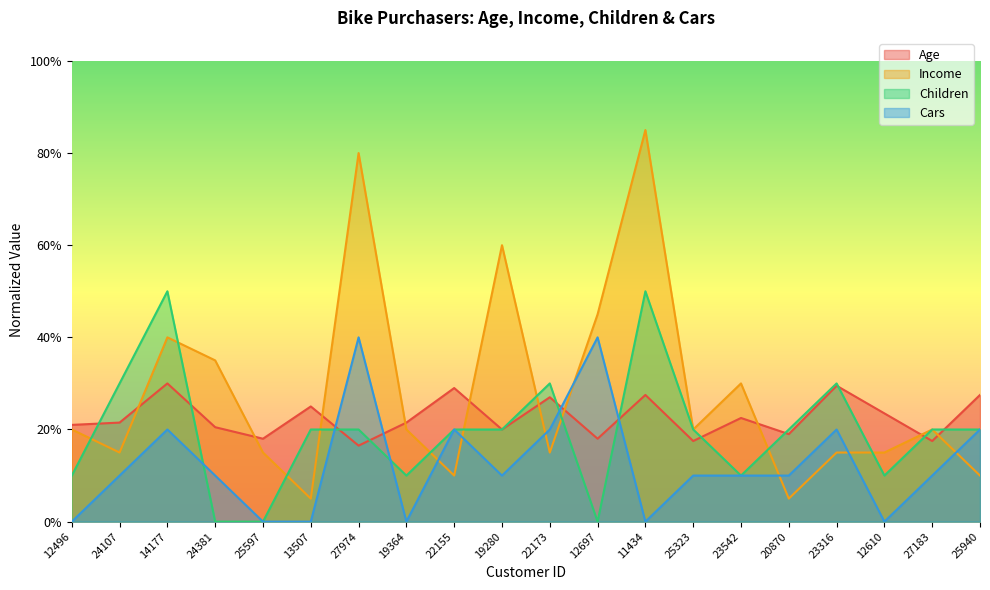

Reading left to right, extract all data points from this chart.

Age: 0.2	0.2	0.3	0.2	0.2	0.2	0.2	0.2	0.3	0.2	0.3	0.2	0.3	0.2	0.2	0.2	0.3	0.2	0.2	0.3
Income: 0.2	0.1	0.4	0.3	0.1	0.1	0.8	0.2	0.1	0.6	0.1	0.5	0.8	0.2	0.3	0.1	0.1	0.1	0.2	0.1
Children: 0.1	0.3	0.5	0.0	0.0	0.2	0.2	0.1	0.2	0.2	0.3	0.0	0.5	0.2	0.1	0.2	0.3	0.1	0.2	0.2
Cars: 0.0	0.1	0.2	0.1	0.0	0.0	0.4	0.0	0.2	0.1	0.2	0.4	0.0	0.1	0.1	0.1	0.2	0.0	0.1	0.2